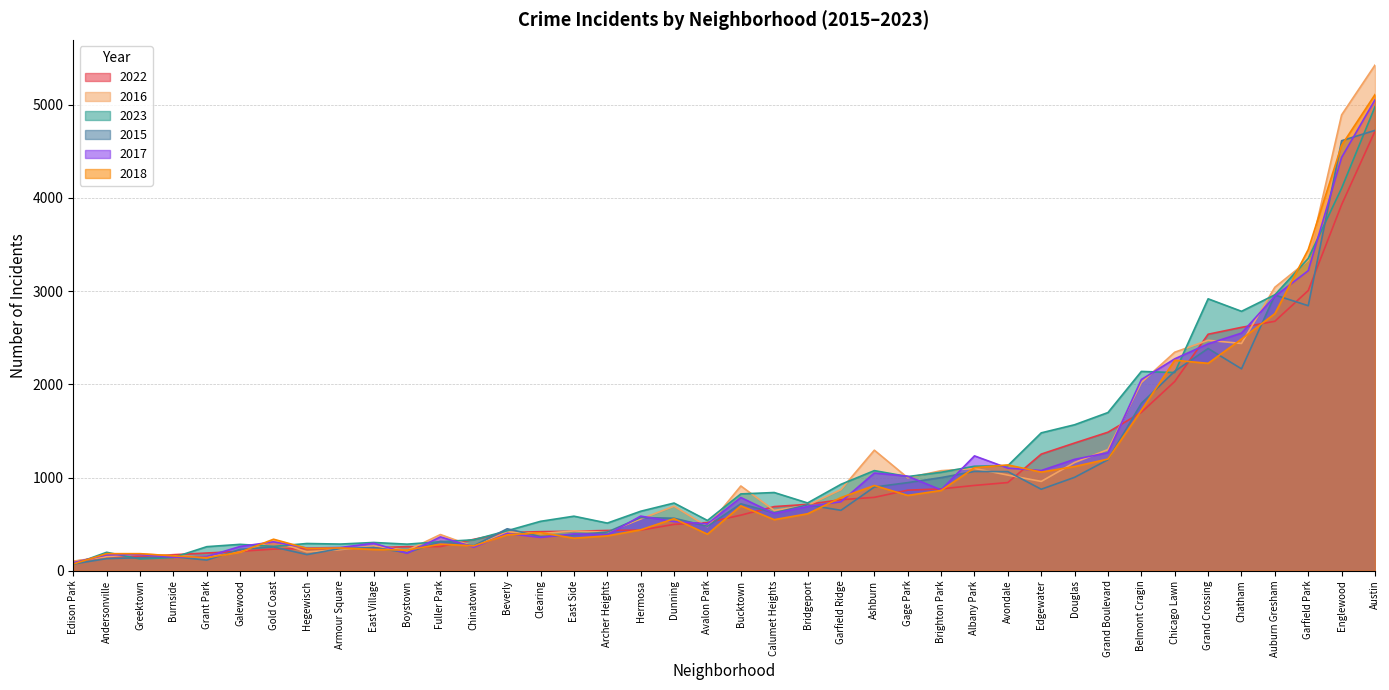

What is the greatest value displayed?

5424